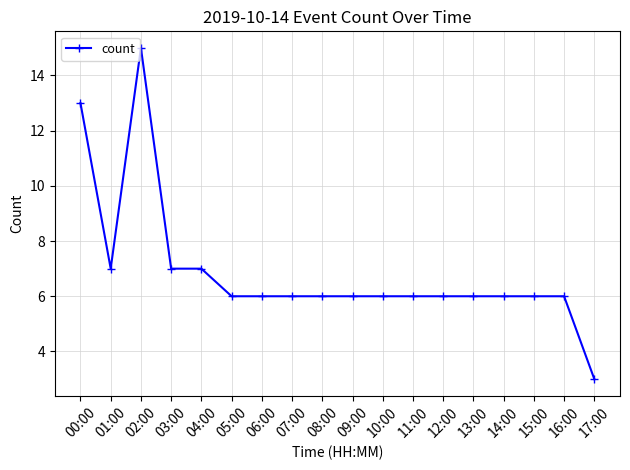

What is the value of the 12th point from the left?

6